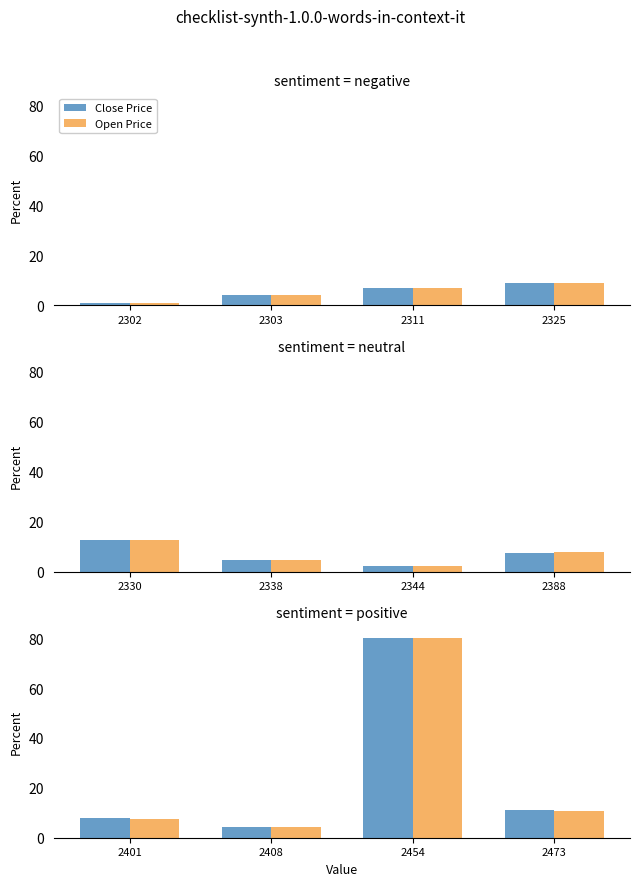

At 2401, list the series in order from smallest to largest.

Open Price, Close Price